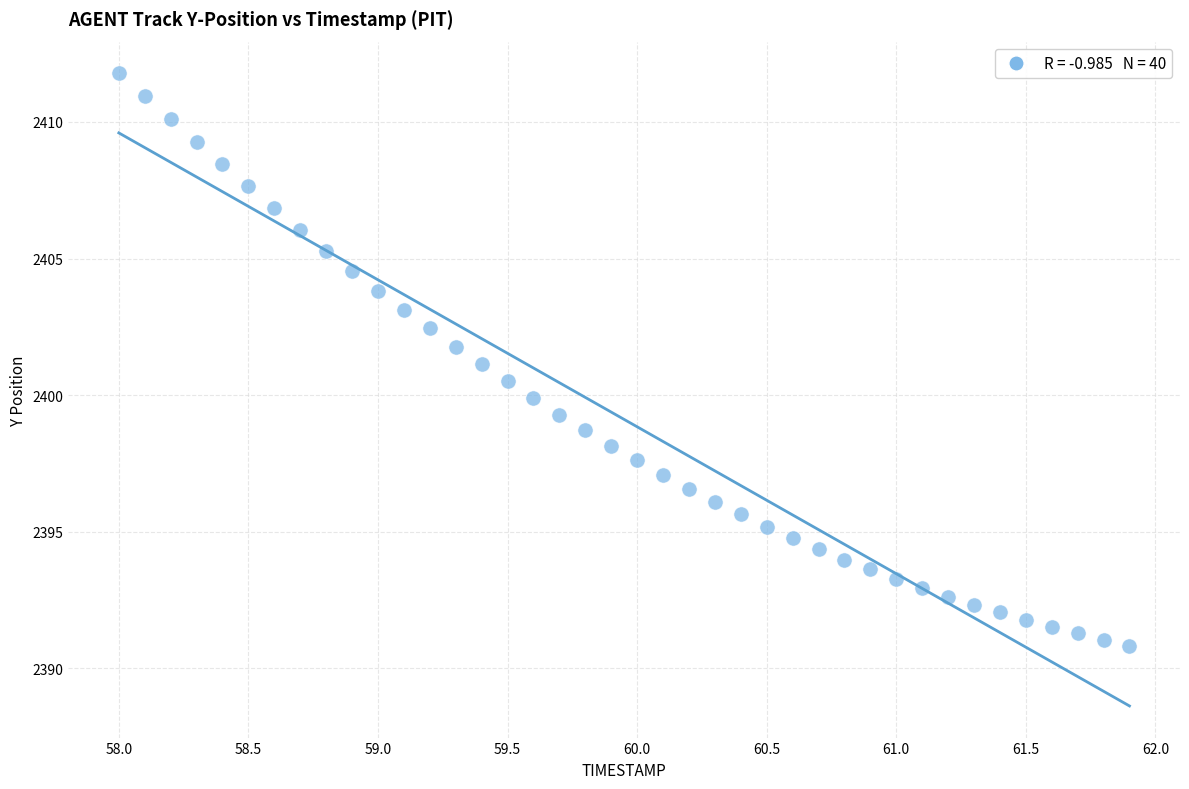

What is the range of X values (max minus min)?

3.9